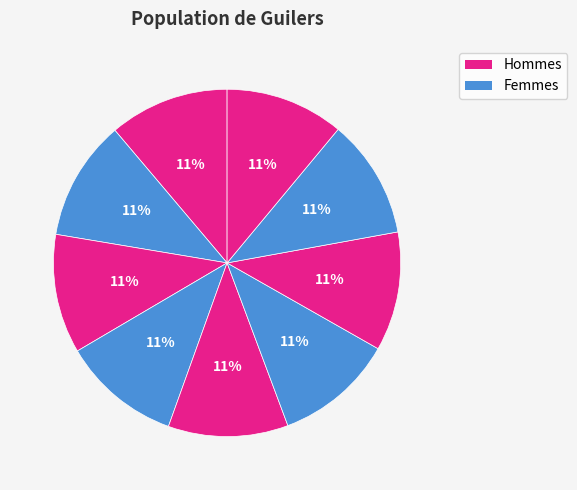

Rank the categories by value from lowest to highest.

8, 3, 5, 6, 2, 7, 0, 4, 1